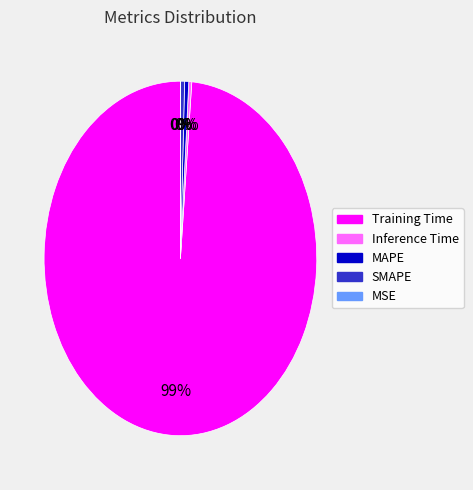

Is it true that MAPE is 0% of the pie?

True